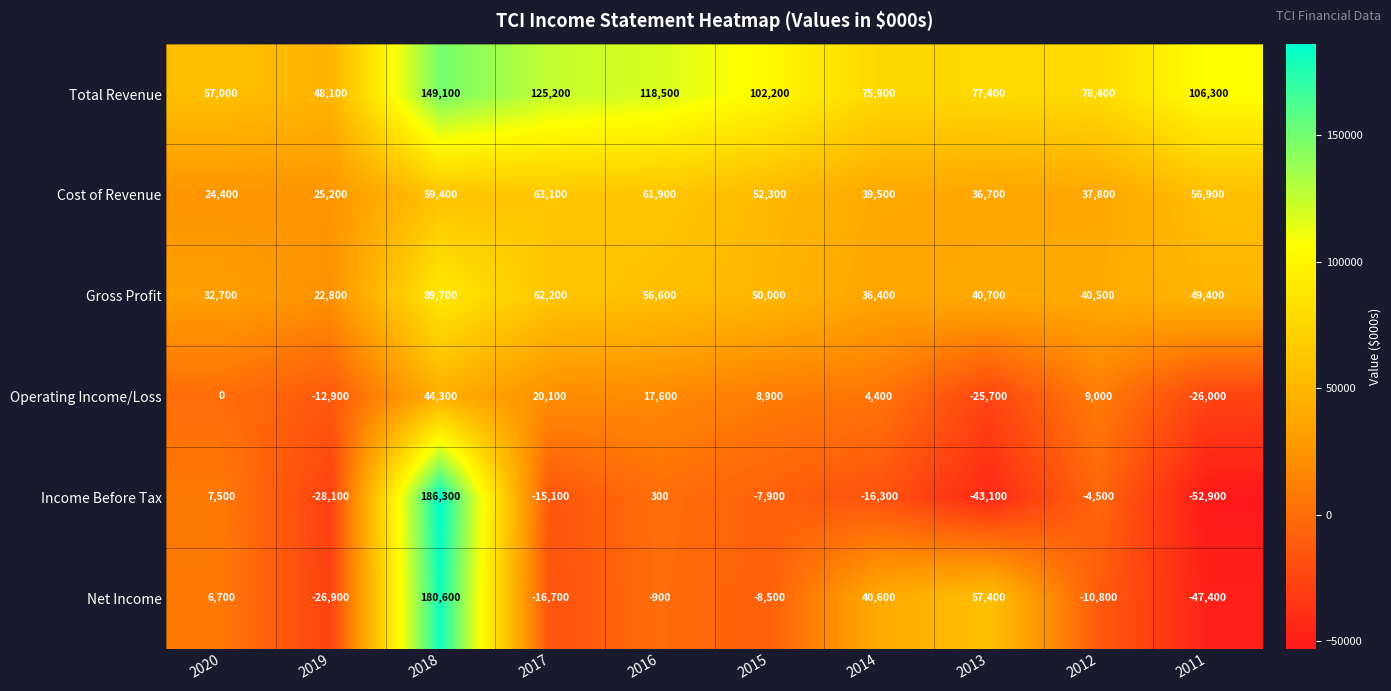

What is the difference between the highest and lowest values at 2011?

159200